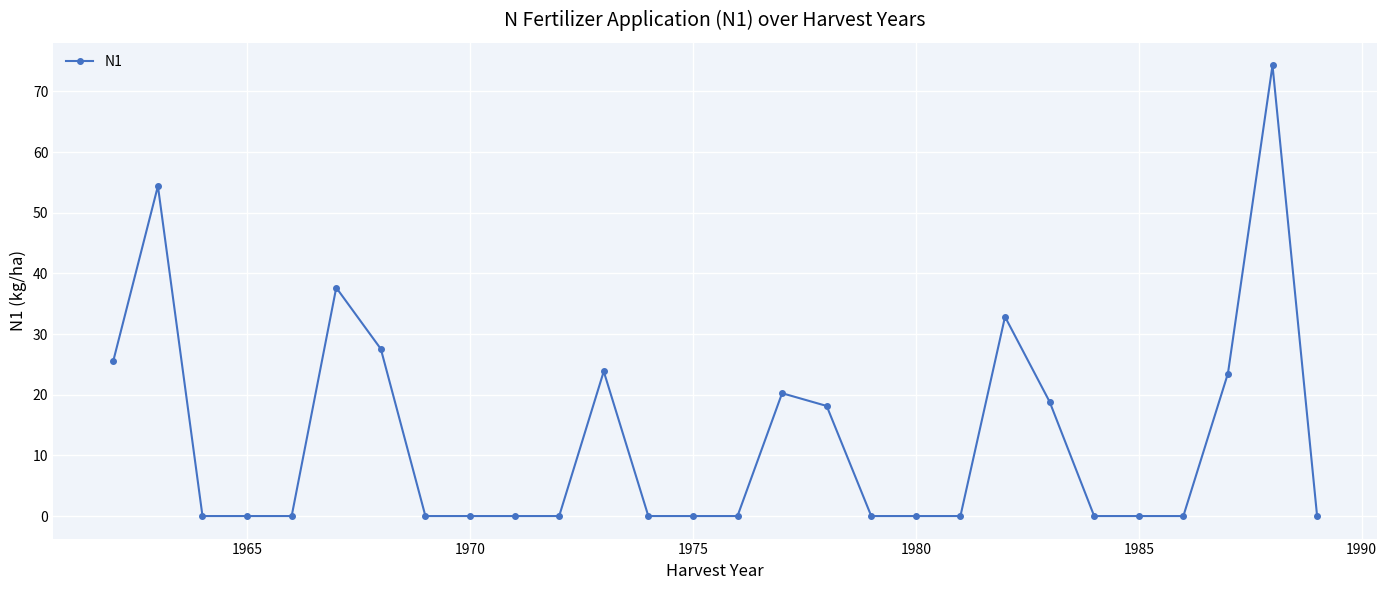

What is the average value?

12.7